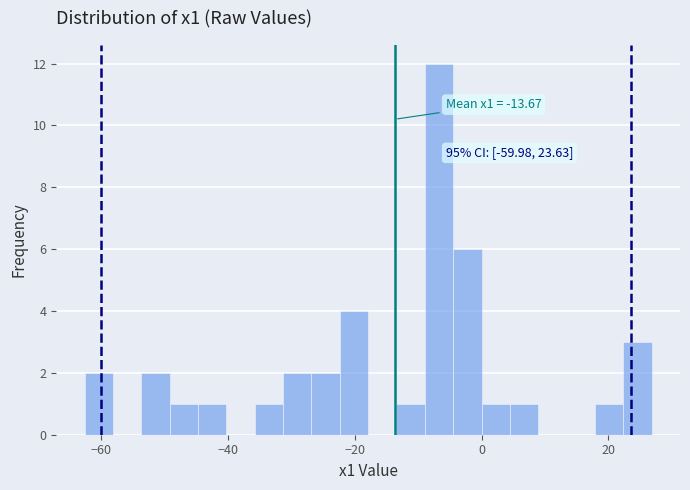

Read against the x-axis, roughly where is the centre of the tallest bar?

-6